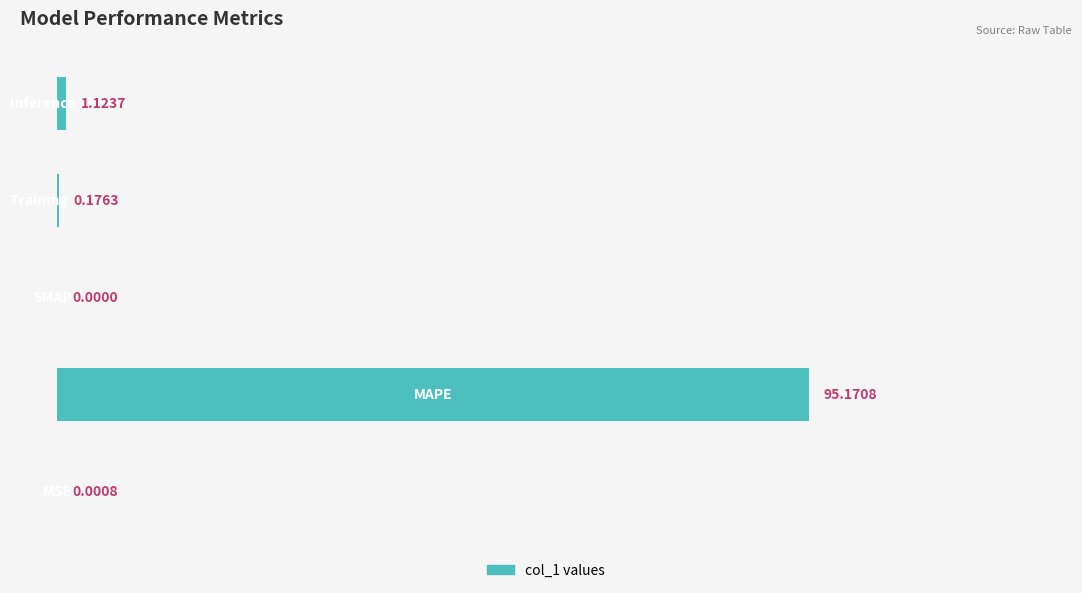

What is the greatest value displayed?

95.2